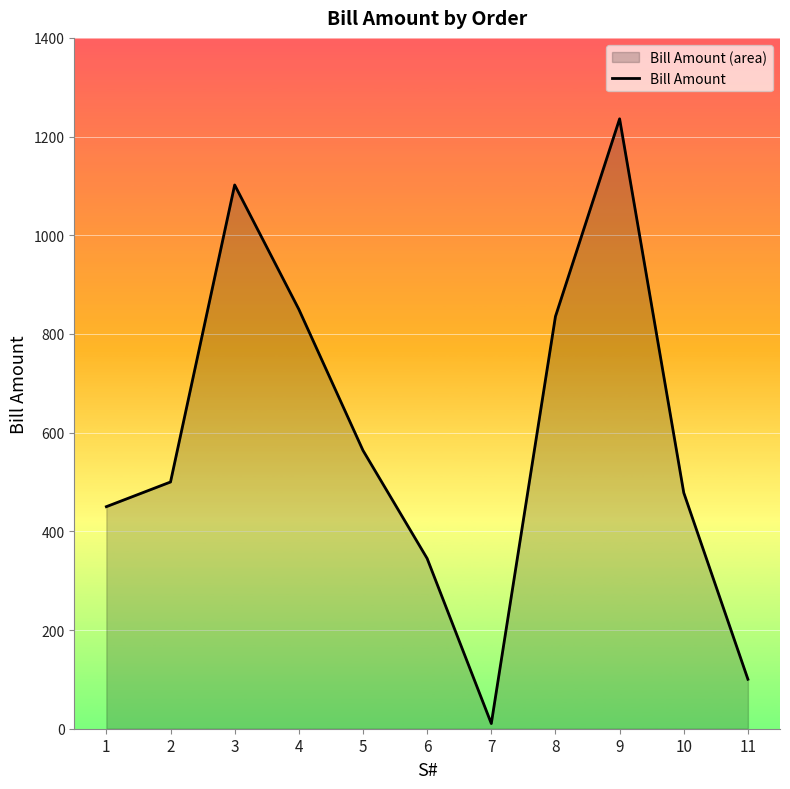

What is the average value?

588.3